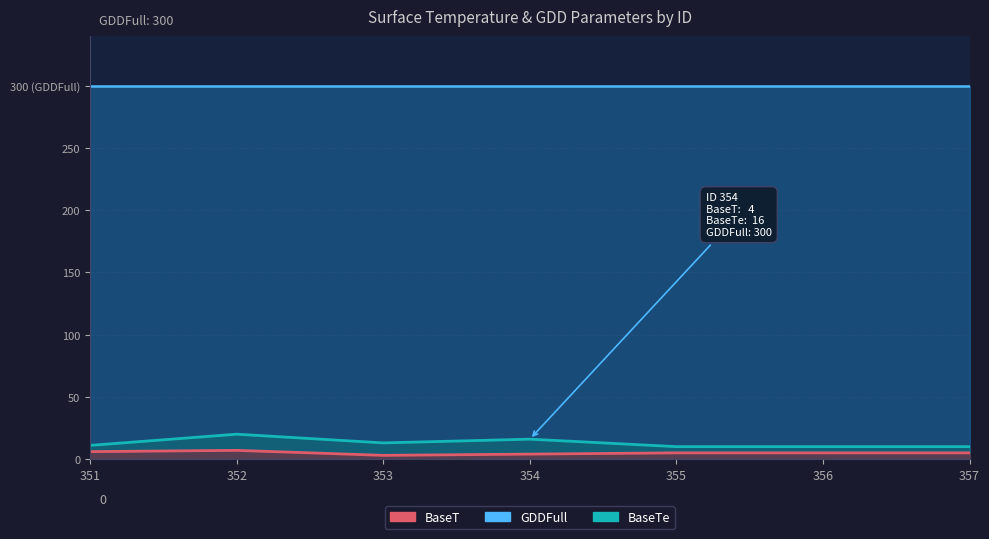

What is the difference between the maximum and second lowest values in the BaseT series?

3